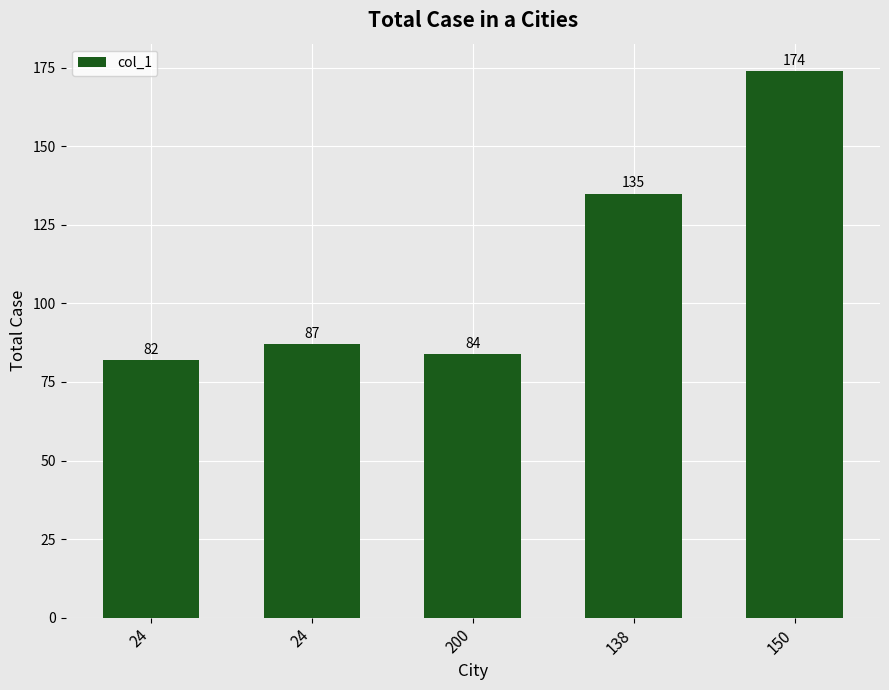

What is the change in value from 138 to 150?

+39